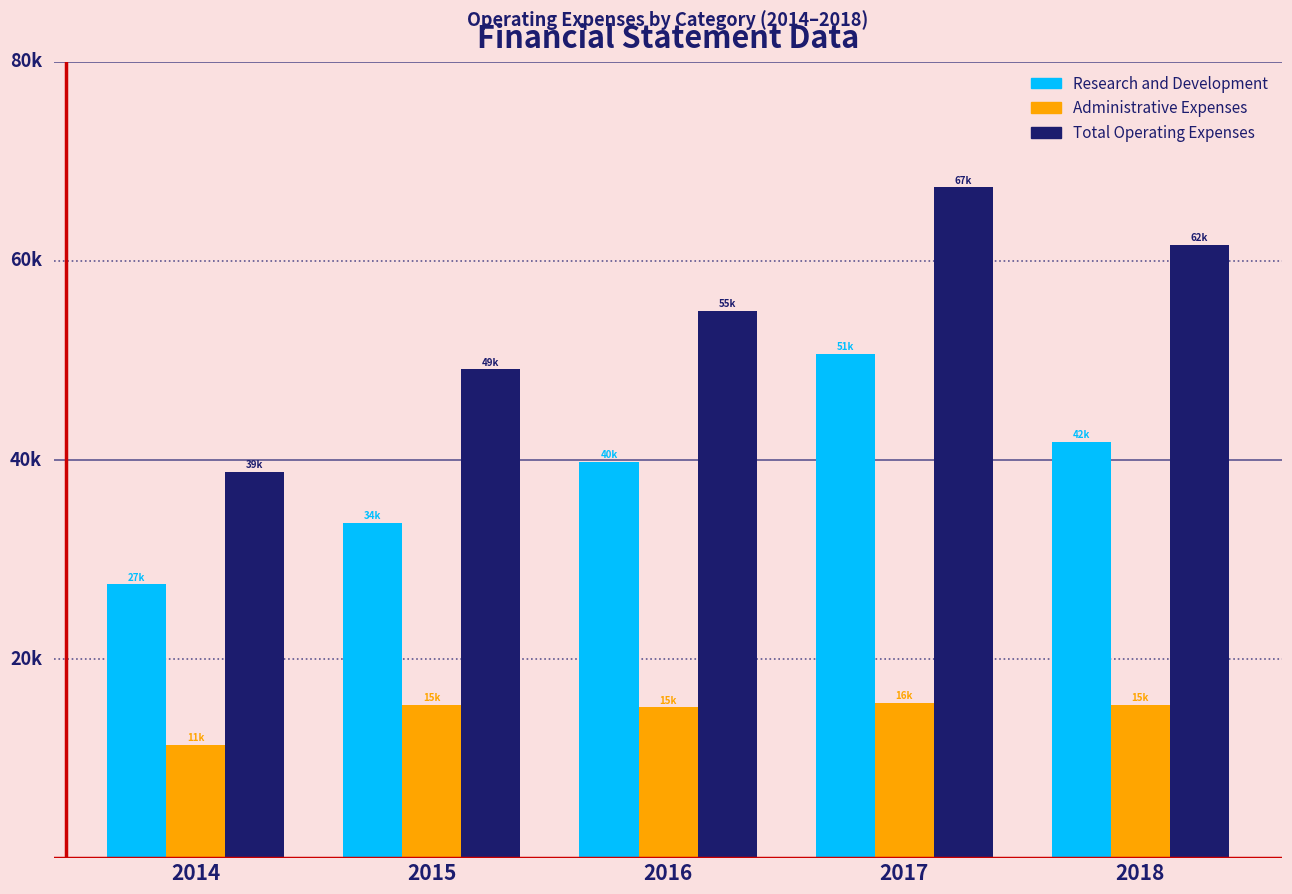

What are all the series names shown in the legend?

Research and Development, Administrative Expenses, Total Operating Expenses